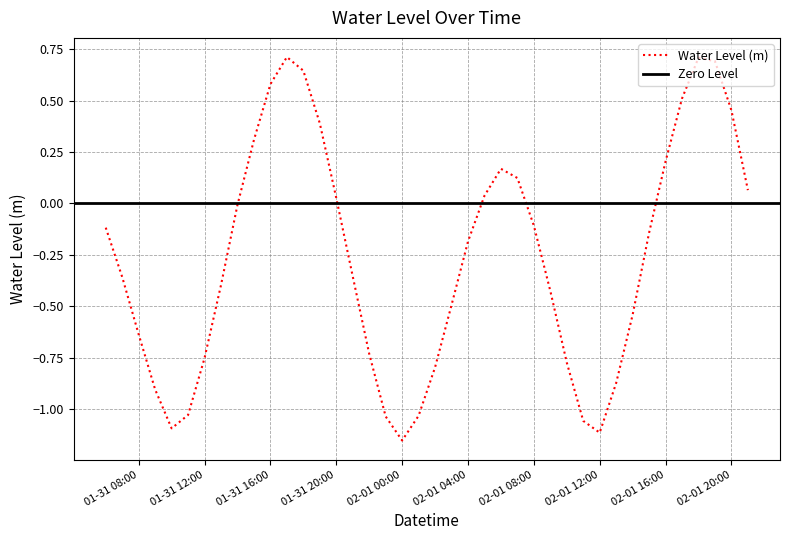

What is the approximate value at 2023-02-01 07:00:00?

0.1